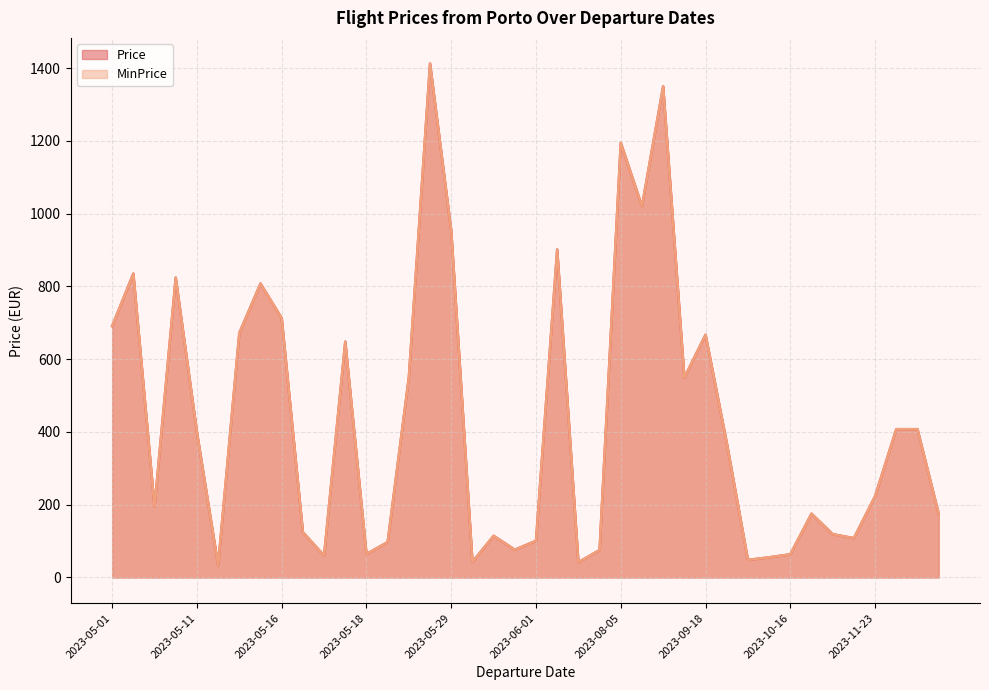

What is the total value across all series at 2023-05-16?

1424.9